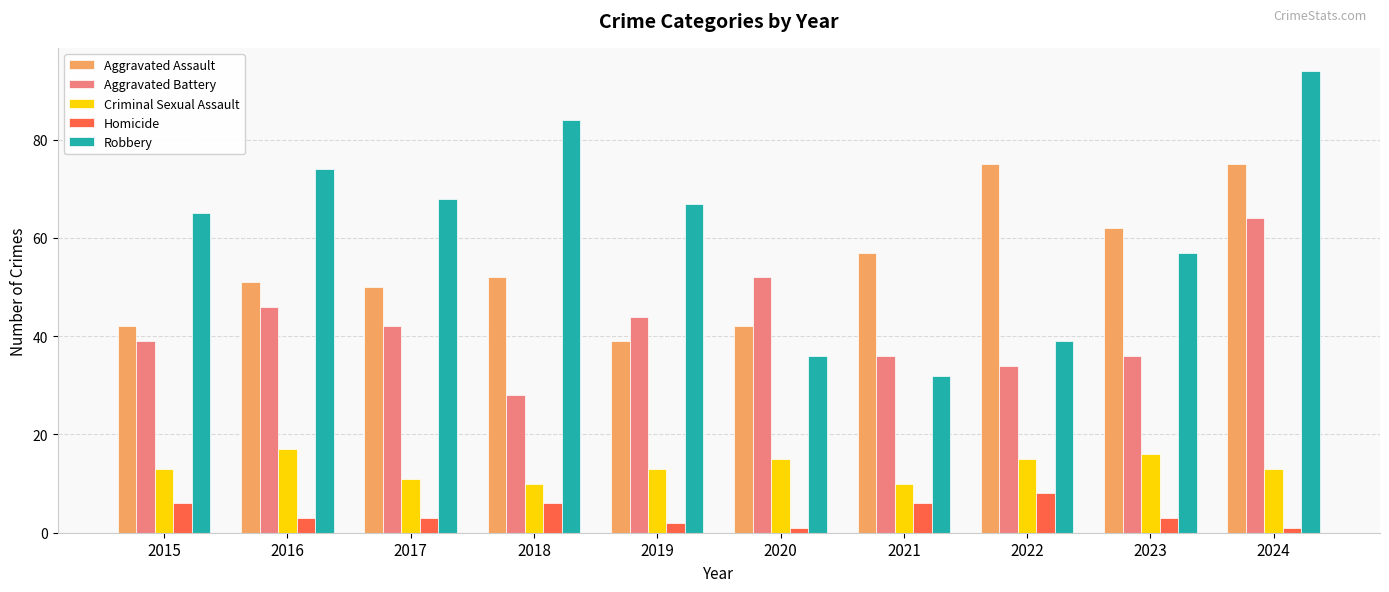

What is the spread (max minus min) of values at 2019?

65